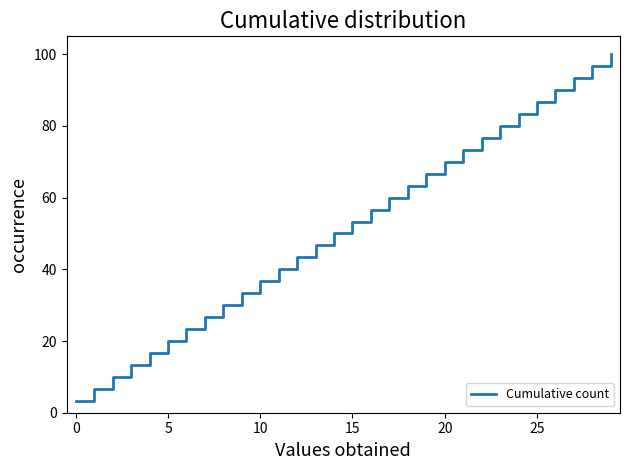

What is the difference between the maximum and minimum values?

96.7